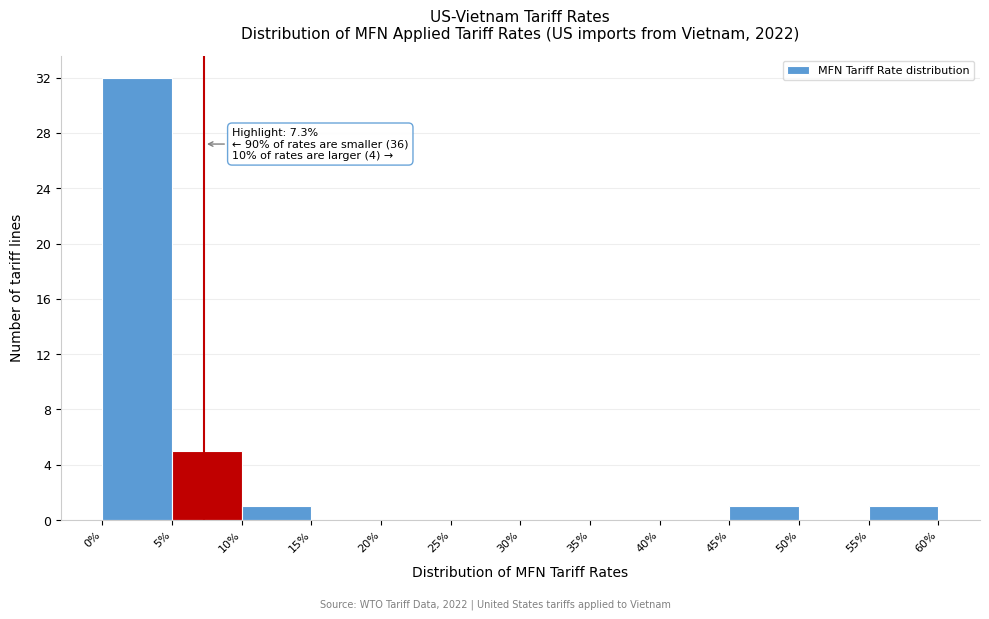

Over which range of the x-axis is the bar tallest?

0% to 5%